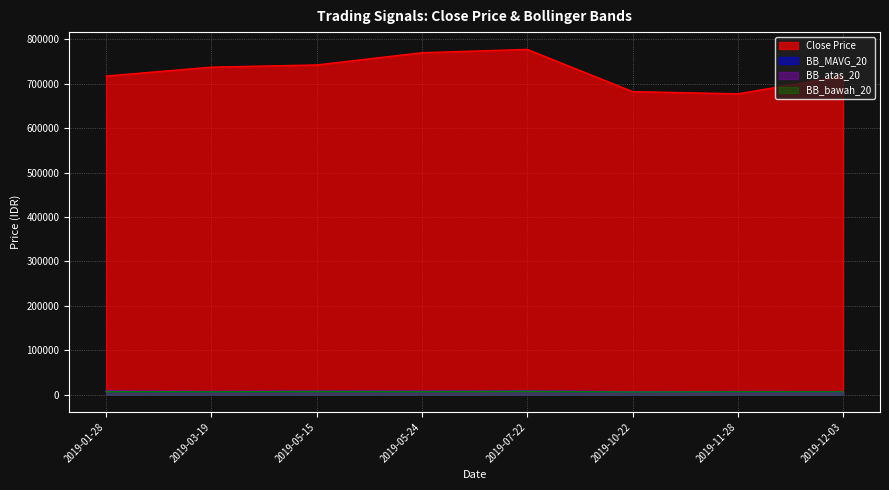

Reading left to right, extract all data points from this chart.

Close Price: 2019-01-28=717500.0	2019-03-19=737500.0	2019-05-15=742500.0	2019-05-24=770000.0	2019-07-22=777500.0	2019-10-22=682500.0	2019-11-28=677500.0	2019-12-03=717500.0
BB_MAVG_20: 2019-01-28=7558.8	2019-03-19=7070.0	2019-05-15=7636.2	2019-05-24=7506.2	2019-07-22=7966.2	2019-10-22=6671.2	2019-11-28=6997.5	2019-12-03=7007.5
BB_atas_20: 2019-01-28=8000.4	2019-03-19=7429.0	2019-05-15=7872.1	2019-05-24=7880.0	2019-07-22=8148.8	2019-10-22=7104.6	2019-11-28=7216.5	2019-12-03=7219.1
BB_bawah_20: 2019-01-28=7117.1	2019-03-19=6711.0	2019-05-15=7400.4	2019-05-24=7132.5	2019-07-22=7783.7	2019-10-22=6237.9	2019-11-28=6778.5	2019-12-03=6795.9